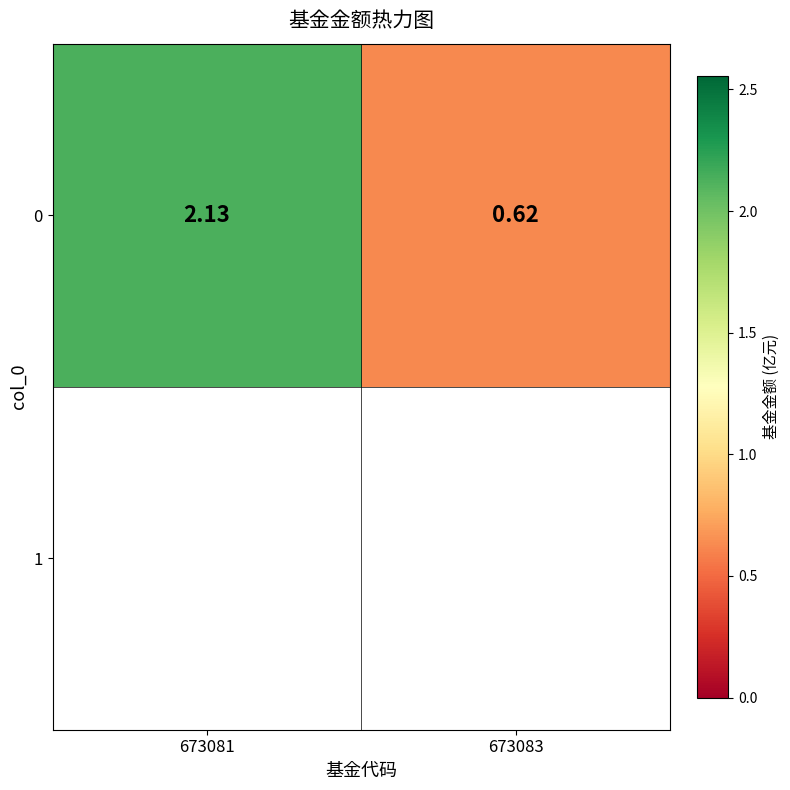

What is the average value?

1.4